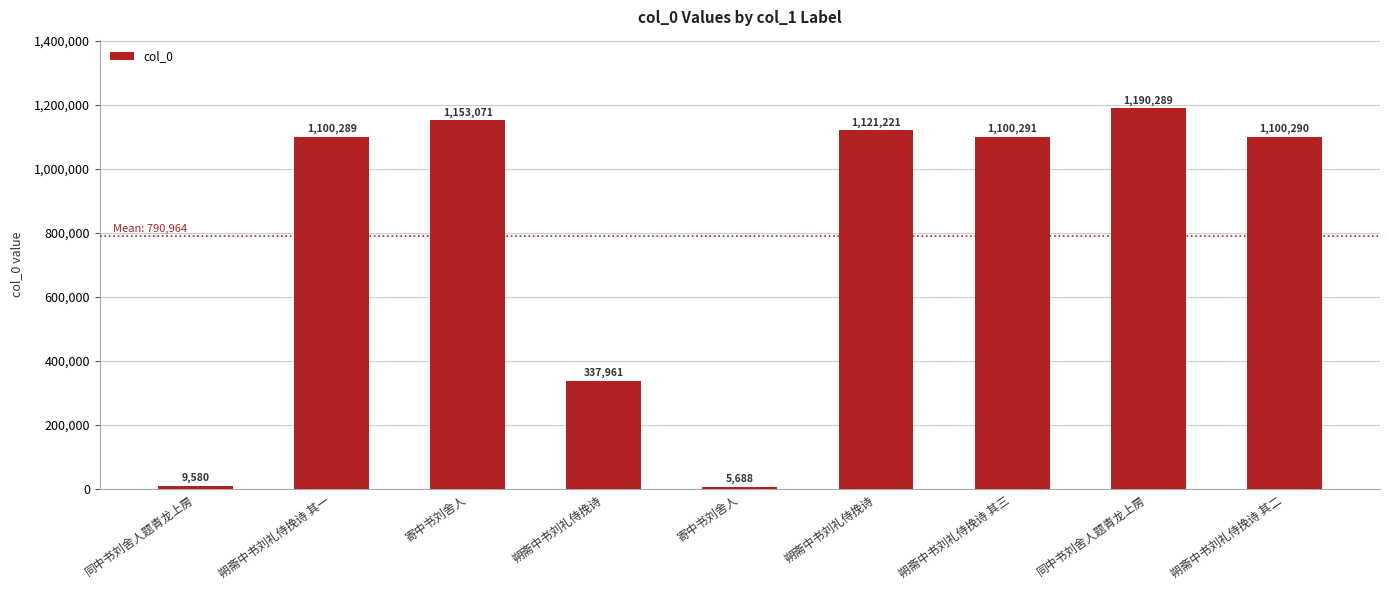

How many categories are shown in the chart?

9